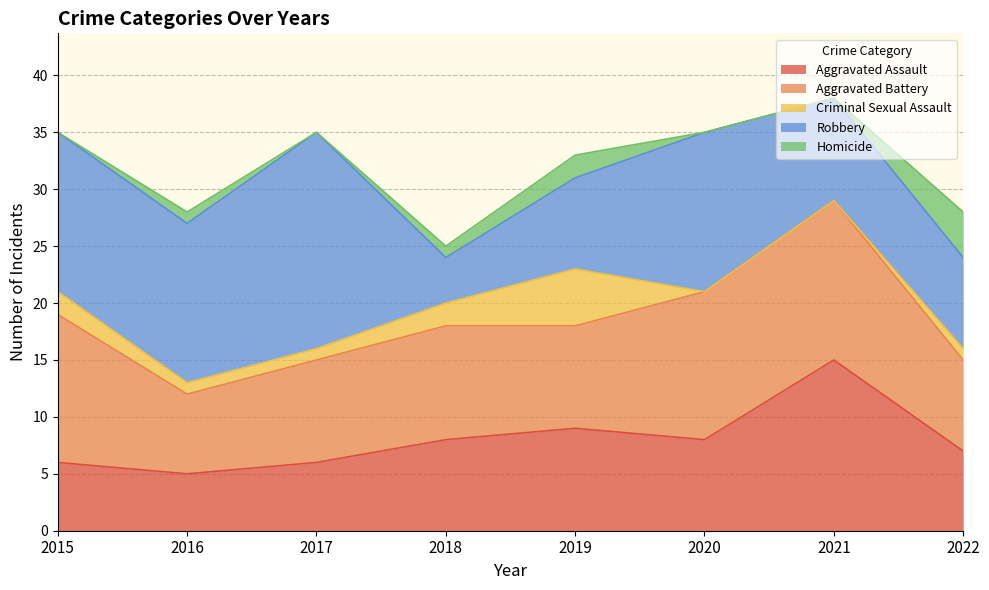

How many data points in Aggravated Battery are above 10?

3